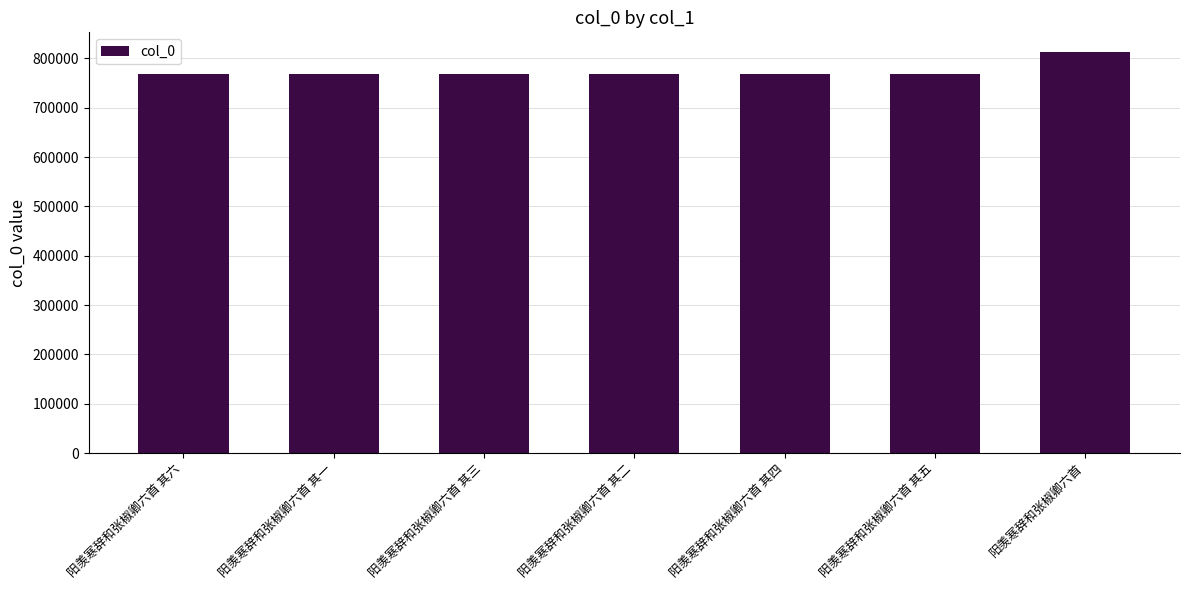

What is the average value?

774053